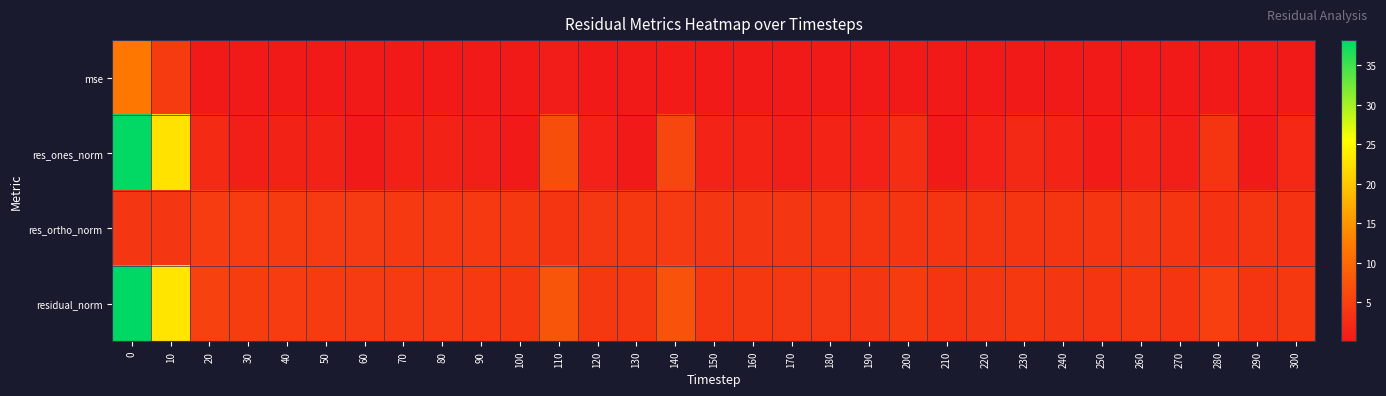

At which category does the chart reach its minimum across all series?

290